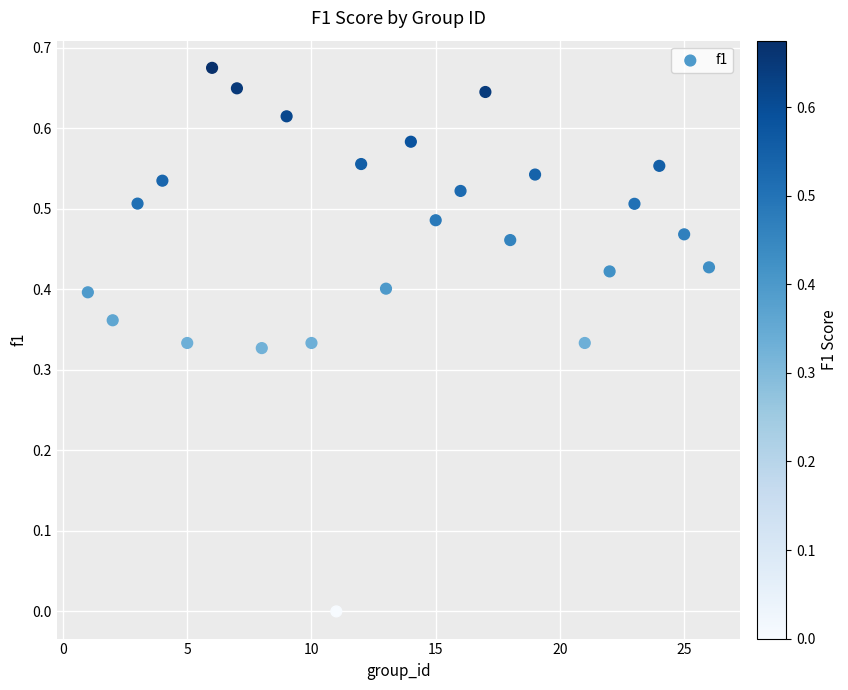

What is the range of X values (max minus min)?

25.0